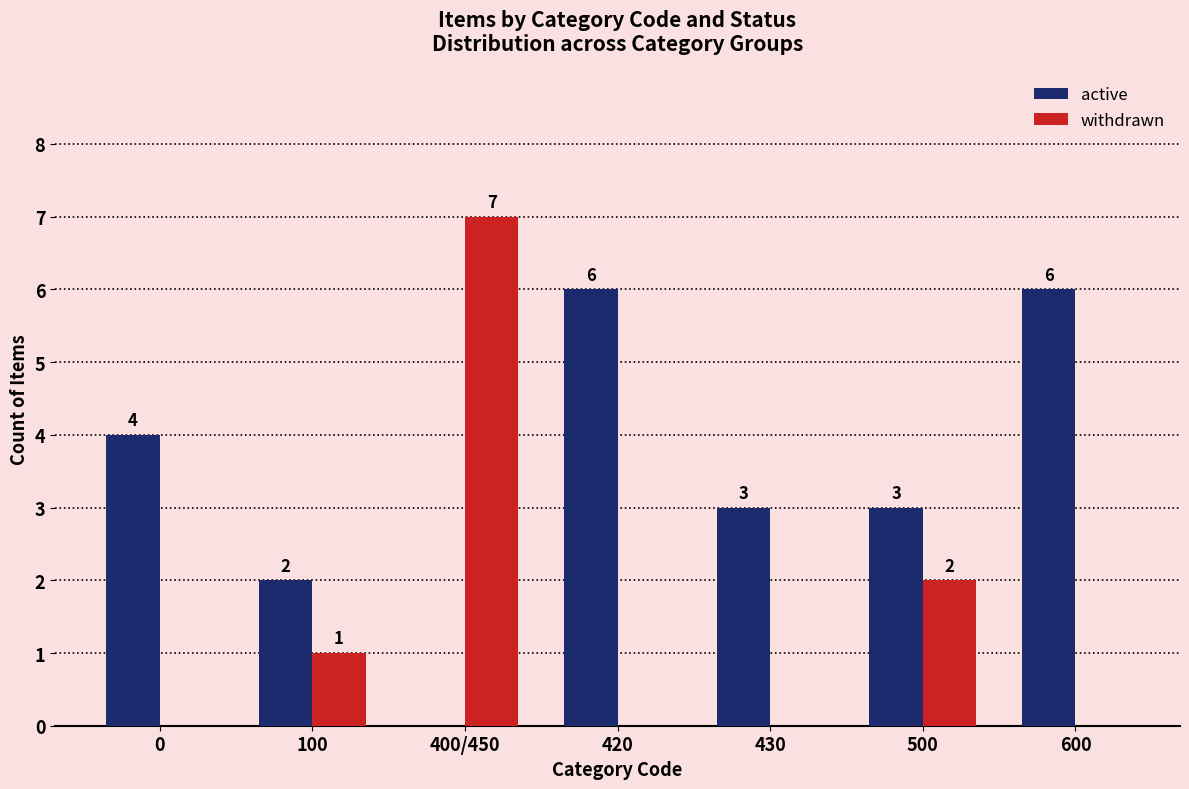

At which category is the sum across all series the highest?

400/450